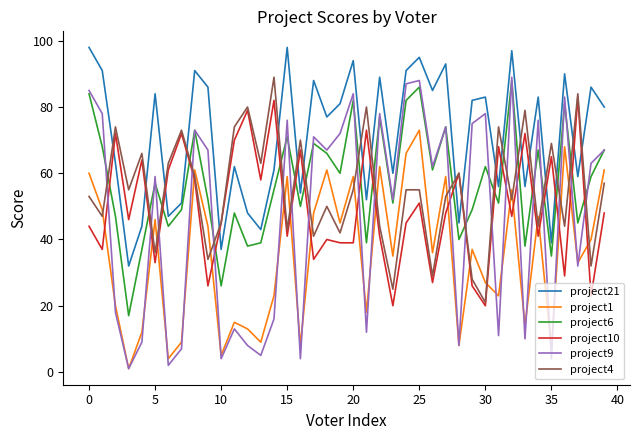

What is the maximum value shown in the chart?

98